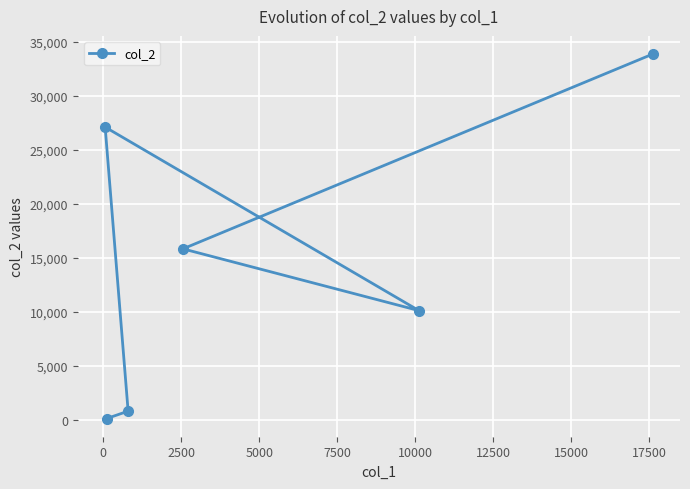

Reading left to right, extract all data points from this chart.

27111	118	800	15833	10114	33870